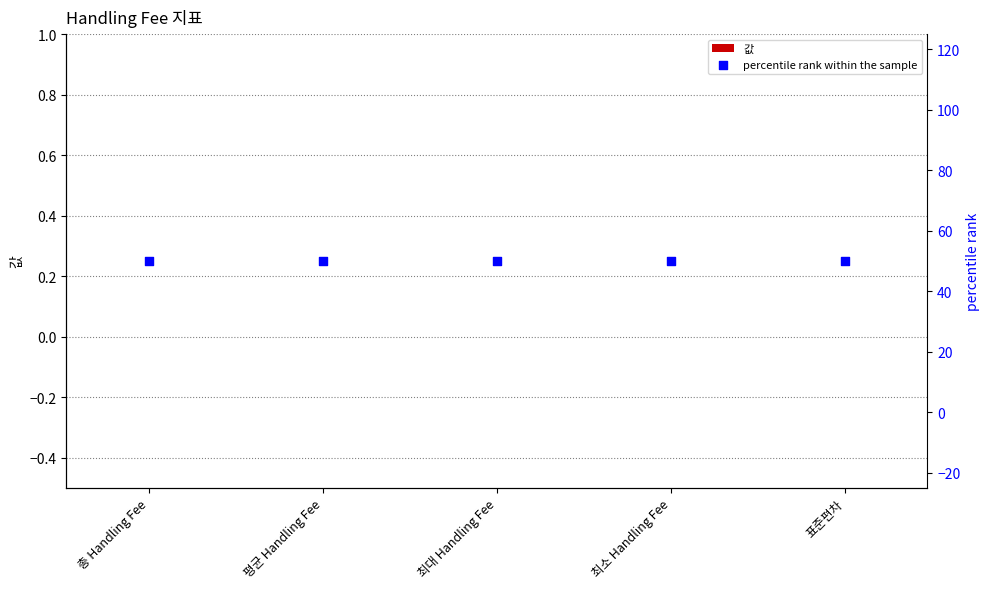

At how many categories does at least one series exceed 4?

5